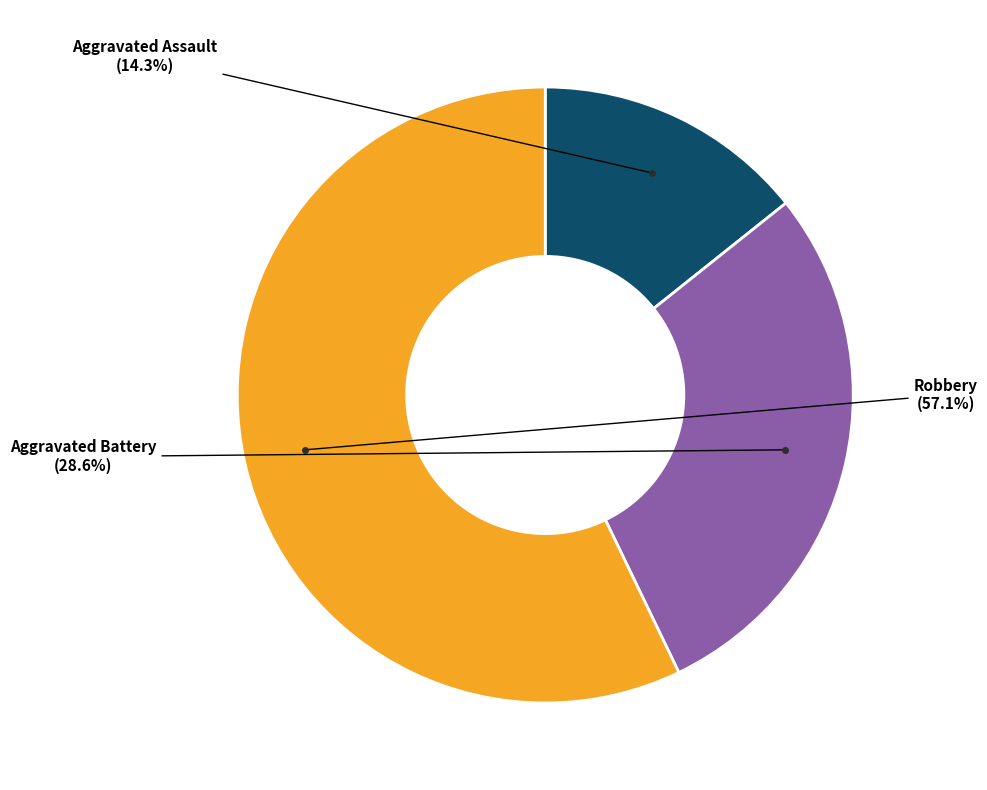

Is there any slice that represents more than half of the pie?

Yes